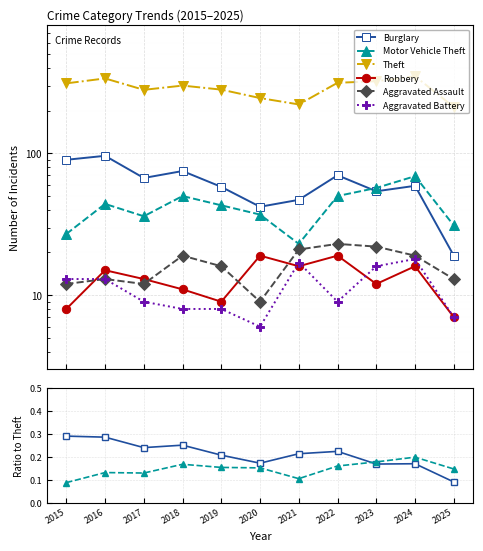

Which label corresponds to the largest value in the chart?

2024